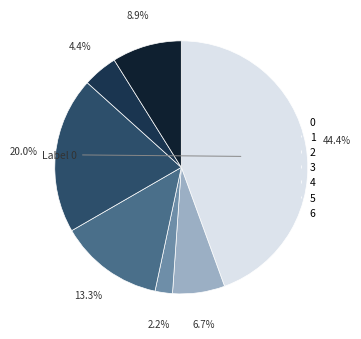

What is the largest slice in the pie chart?

0